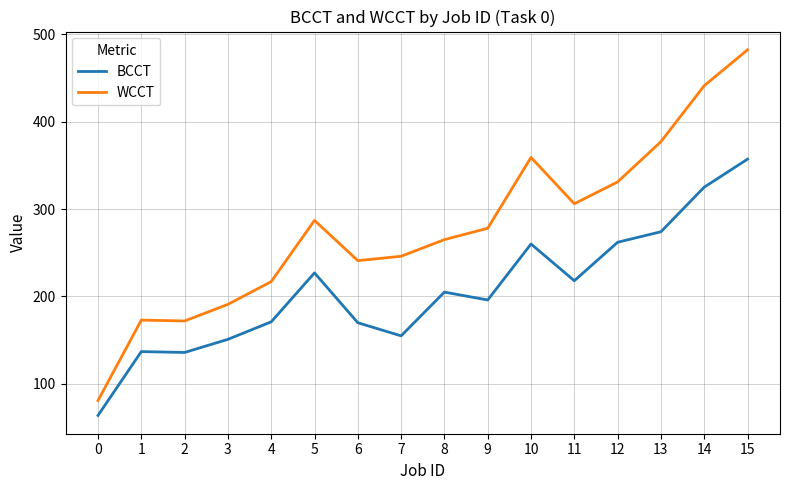

How many lines are shown in the chart?

2